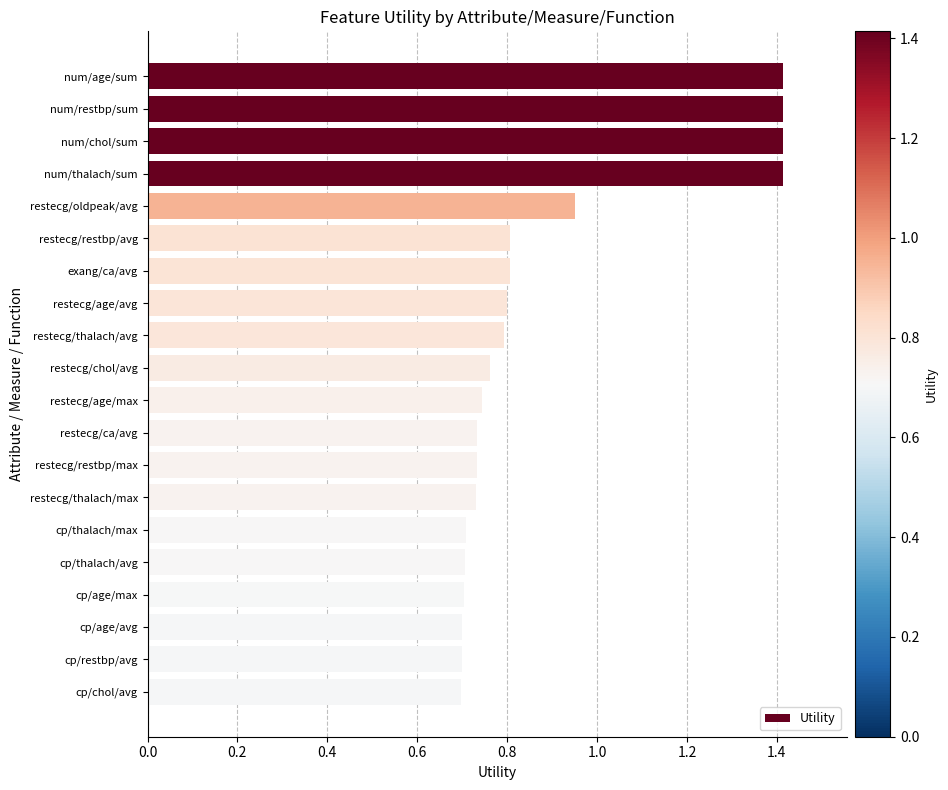

What is the maximum value shown in the chart?

1.4